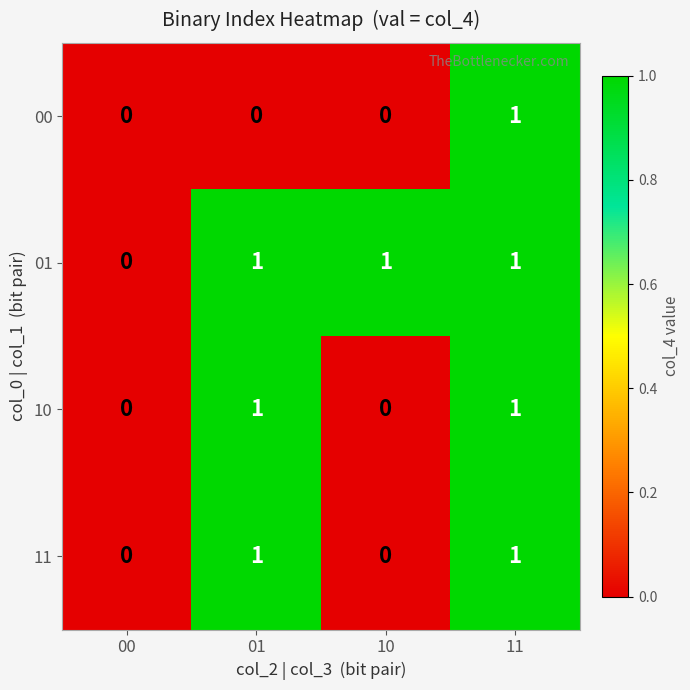

The 01 series shows 2 at 01. True or false?

False